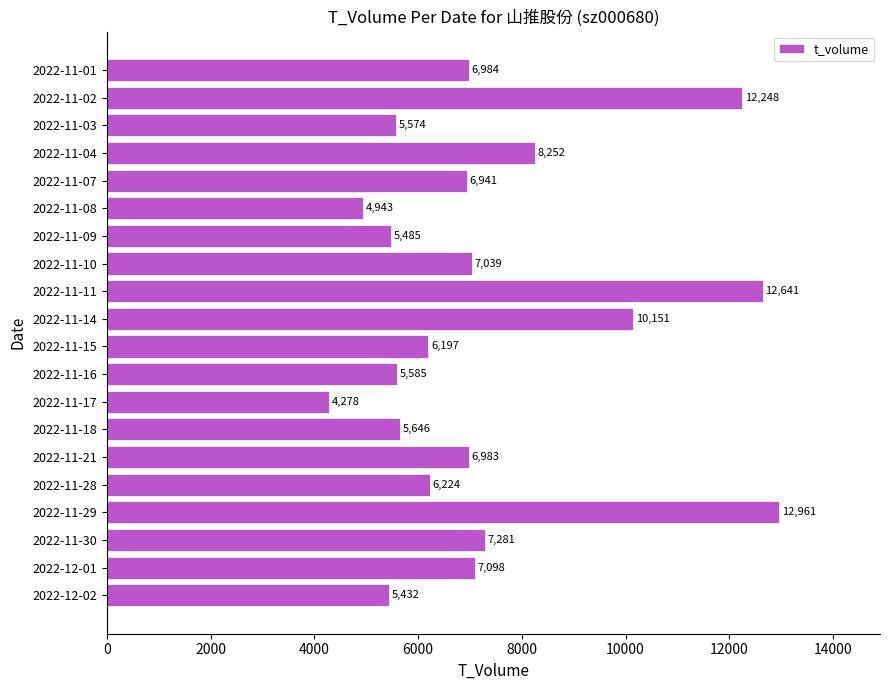

What is the sum of all values?

147943